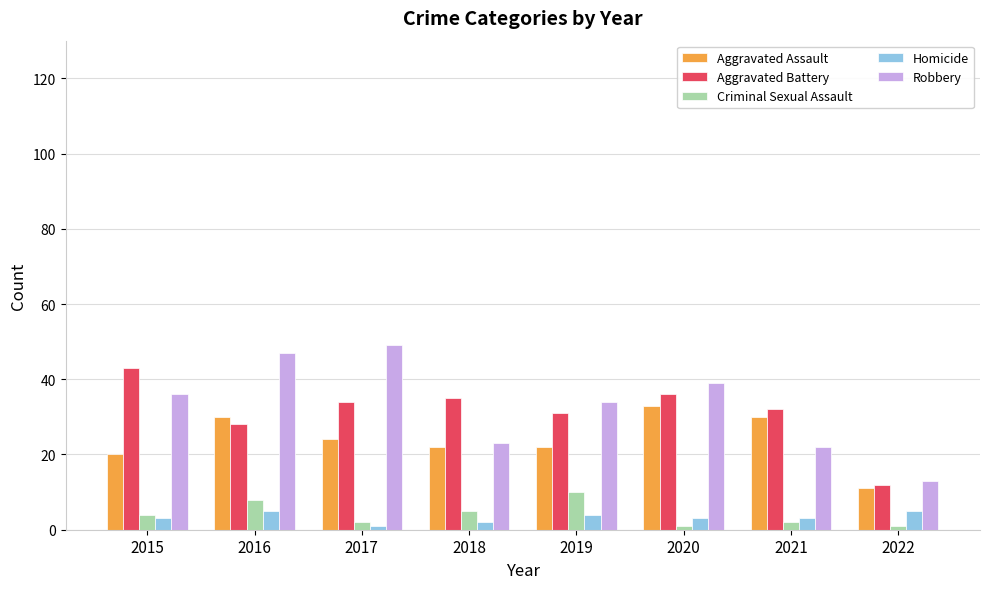

List the series in order of their peak value, lowest first.

Homicide, Criminal Sexual Assault, Aggravated Assault, Aggravated Battery, Robbery